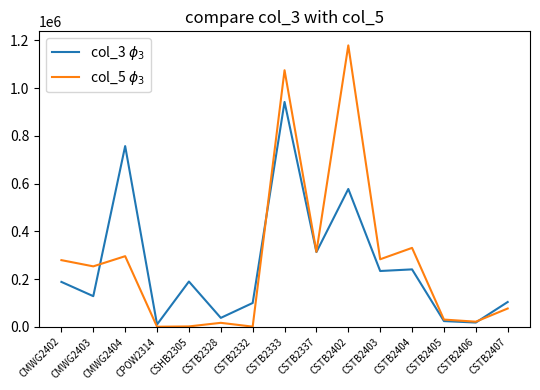

What is the difference between the maximum and minimum values in the col_5 $\phi_3$ series?

1178743